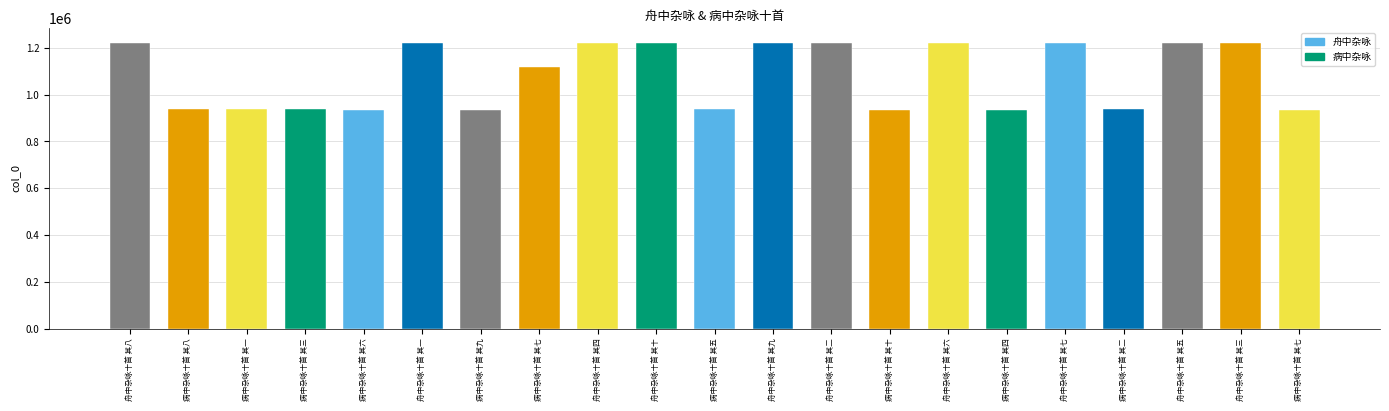

Does the chart contain any negative values?

No